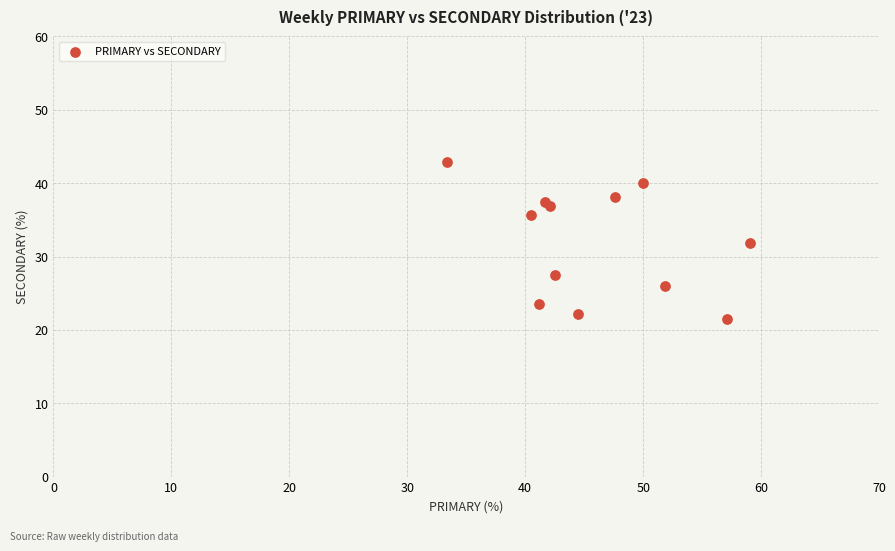

What is the average X value?

46.0